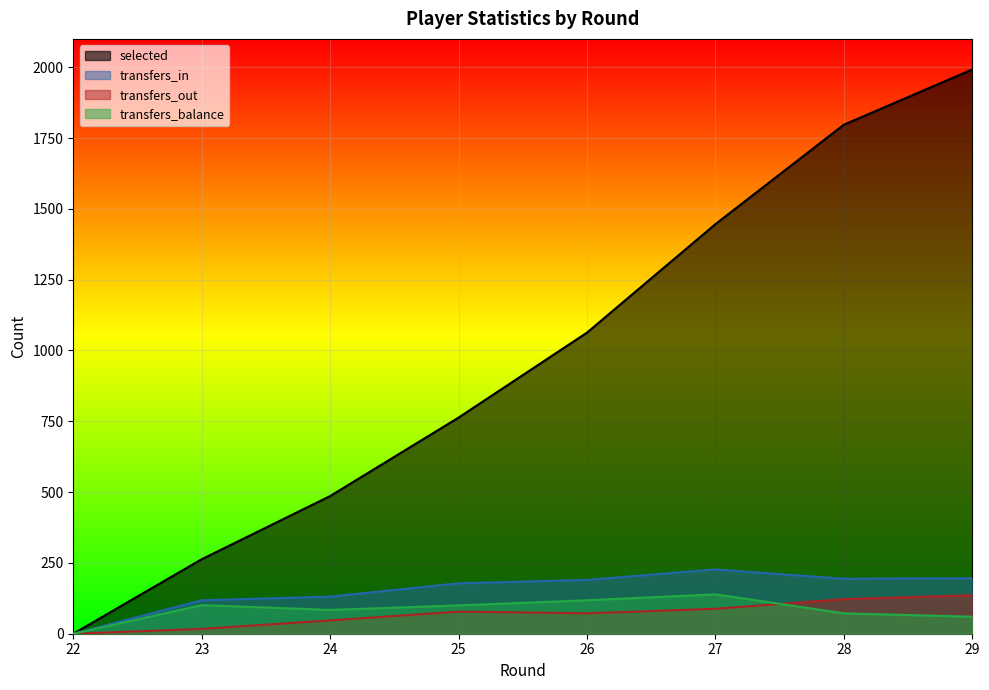

True or false: transfers_out and transfers_in intersect in this chart.

False